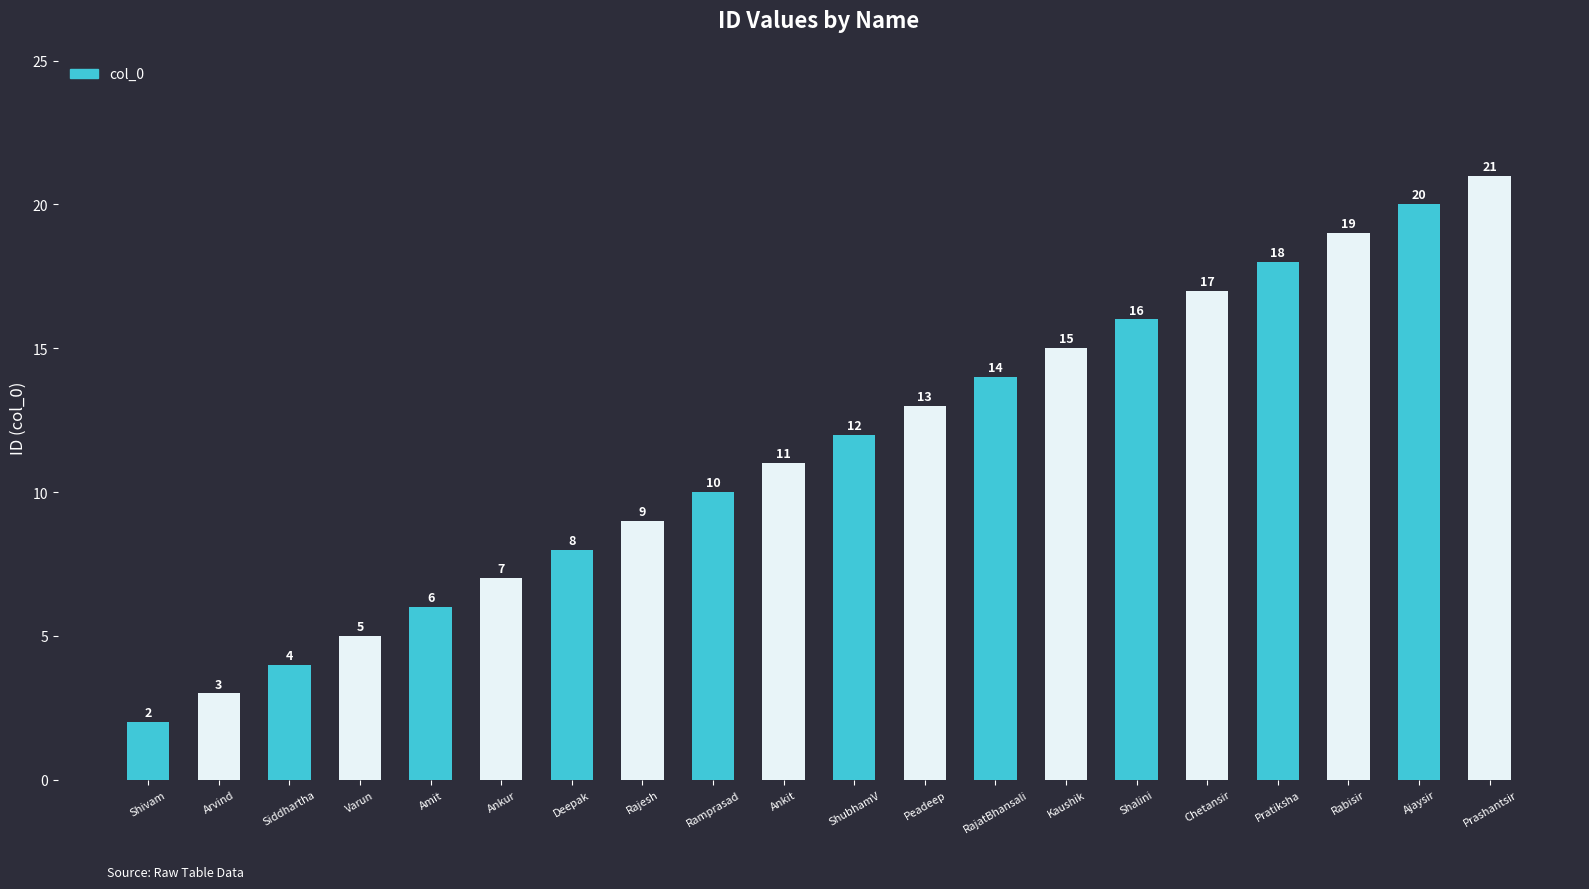

The value at Shalini is 9. True or false?

False